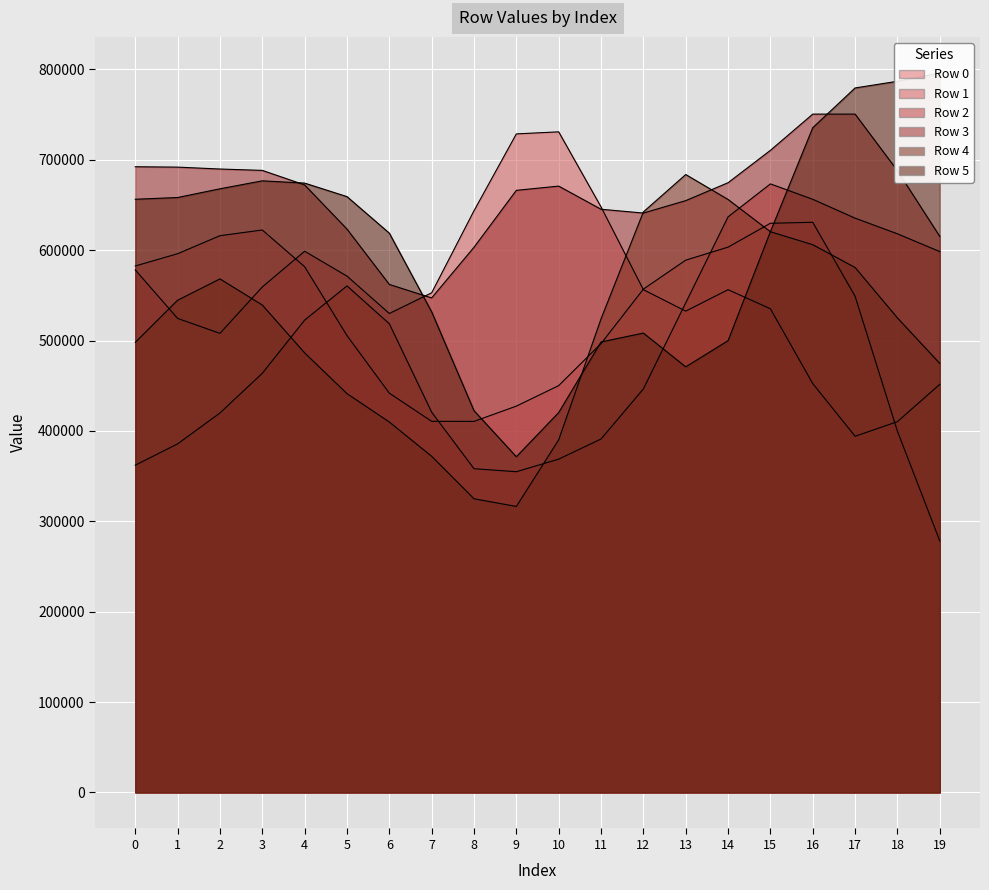

At which label is Row 0 closest to 499237?

7